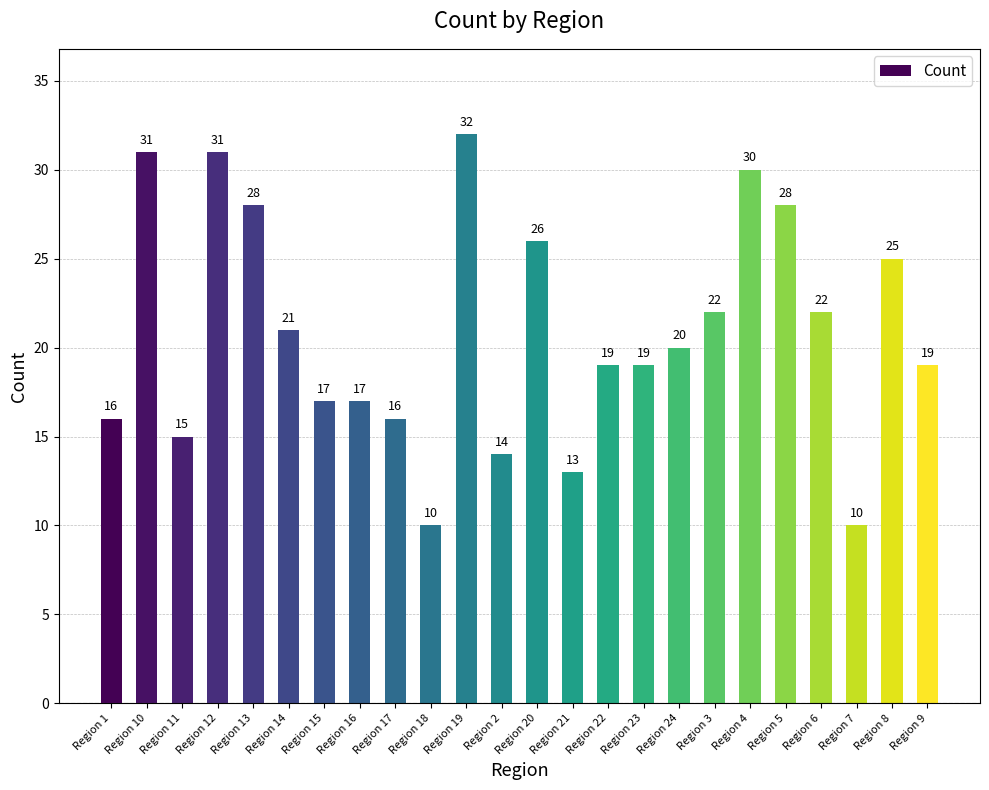

The chart shows a value of 17 at Region 15. True or false?

True